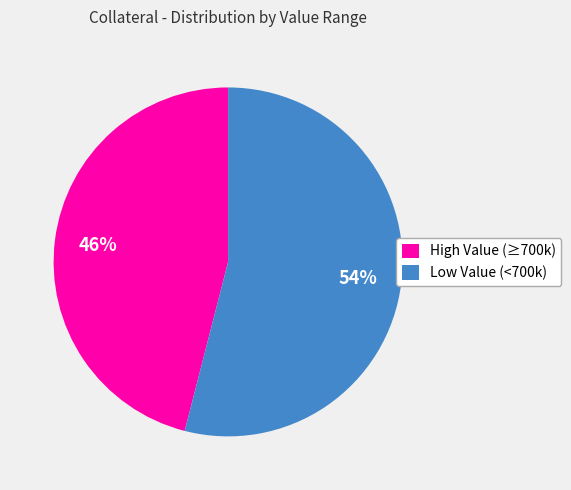

To the nearest percent, what percentage of the pie is Low Value (<700k)?

54%